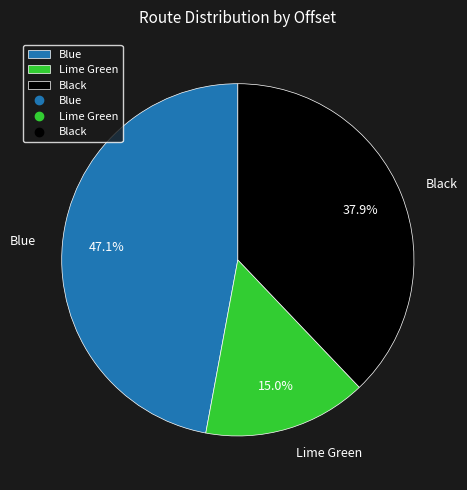

Between Lime Green and Blue, which is larger?

Blue